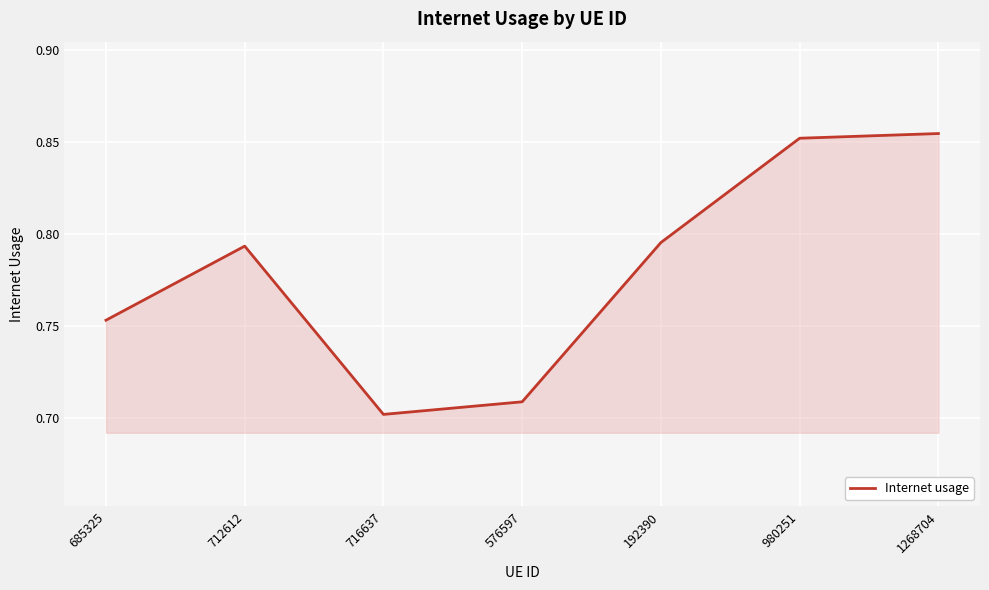

How many distinct data groups are displayed?

1